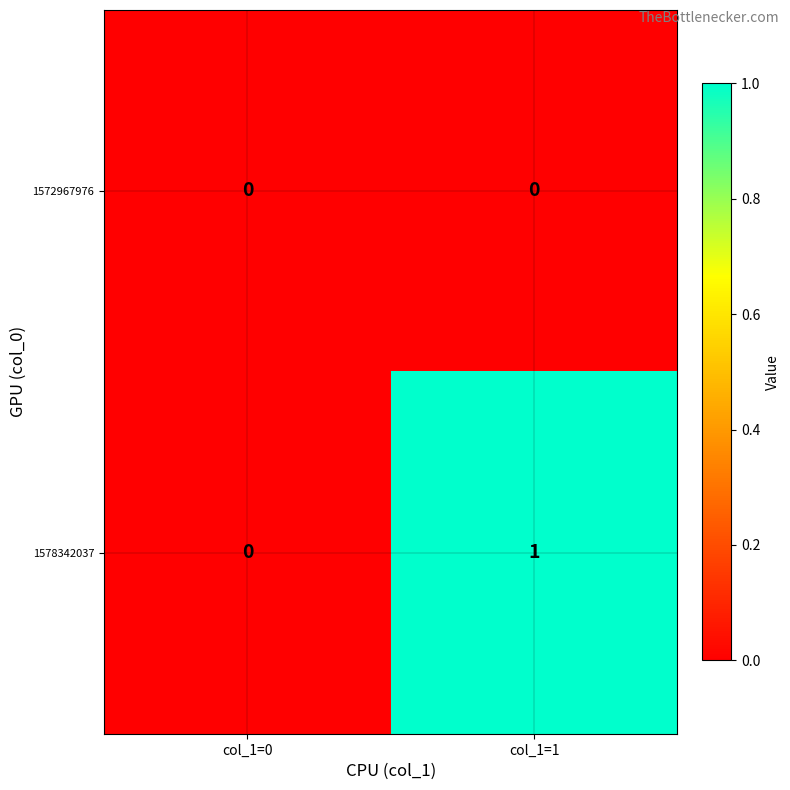

Between col_1=0 and col_1=1, which series saw the biggest shift?

1578342037